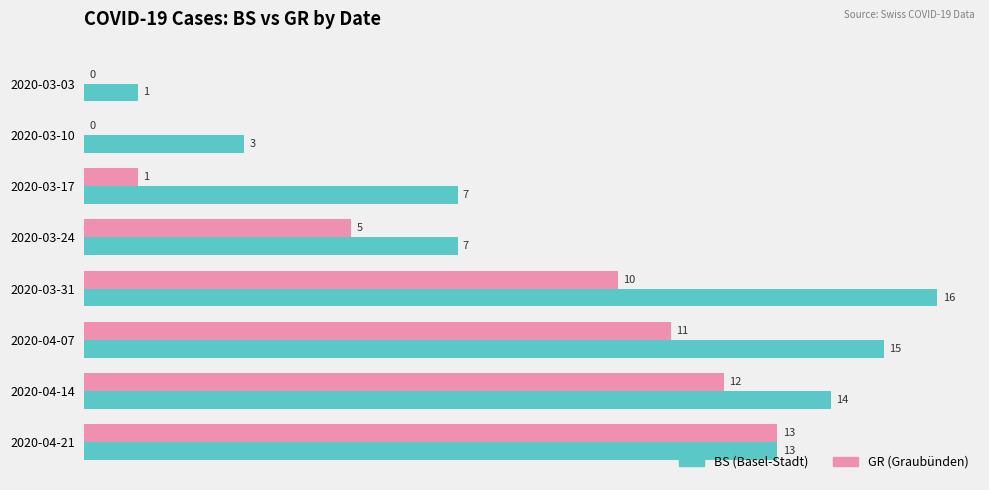

What is the total value across all series at 2020-03-31?

26